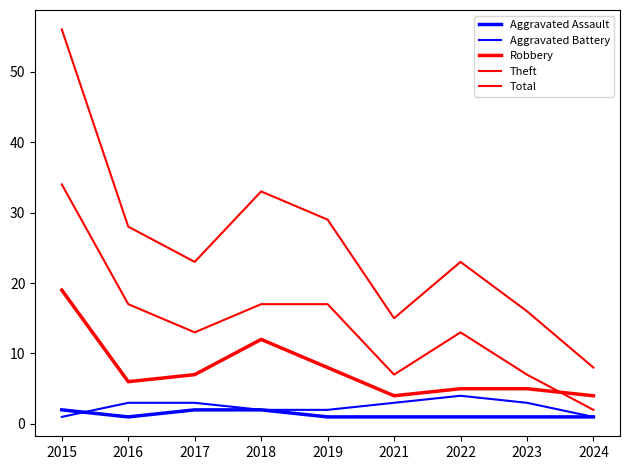

Does the chart display data point markers on the line(s)?

No